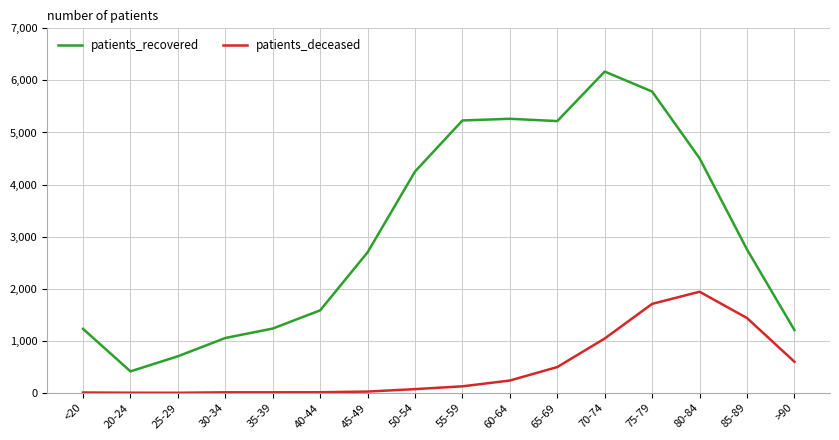

At how many categories does at least one series exceed 2100?

9